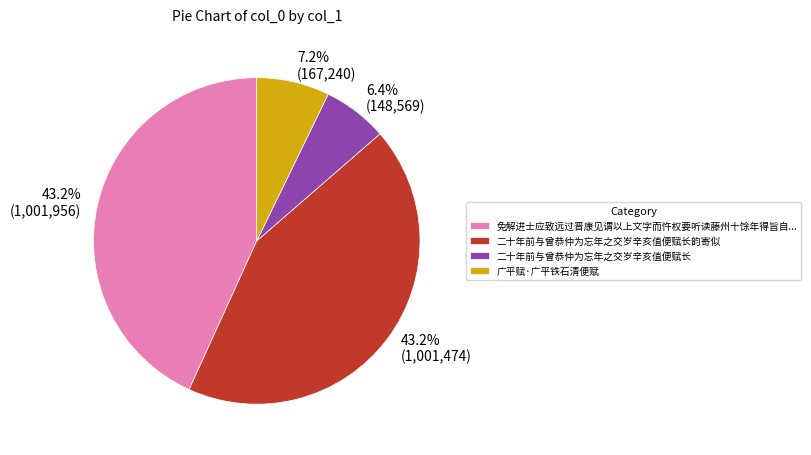

Does 43.2% (1,001,956) represent more than half of the total?

No